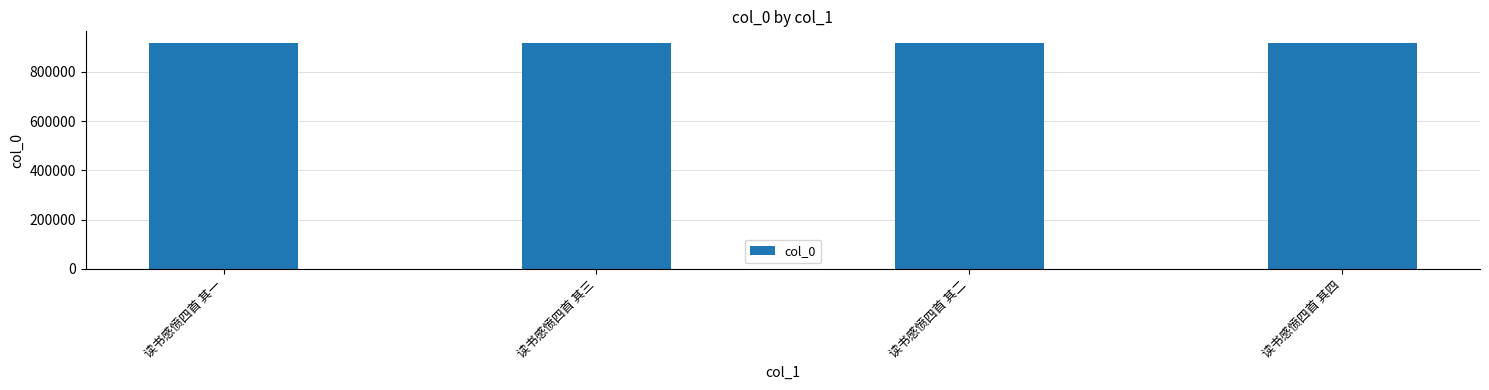

The chart shows a value of 918315 at 读书感愤四首 其一. True or false?

True